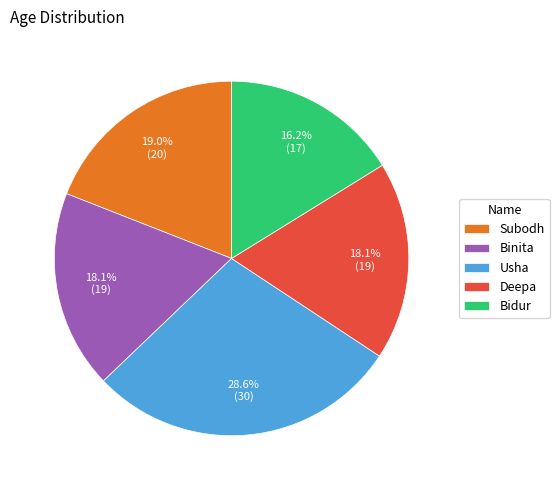

How many slices are in this pie chart?

5